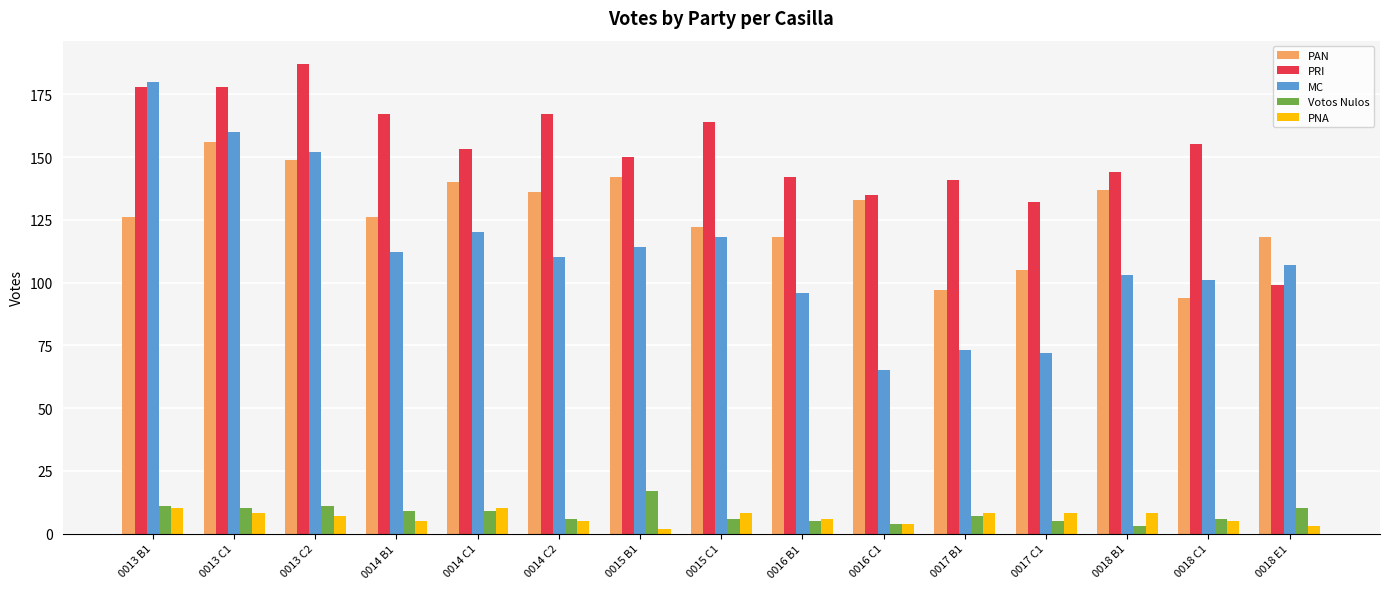

How many groups of bars are there?

15